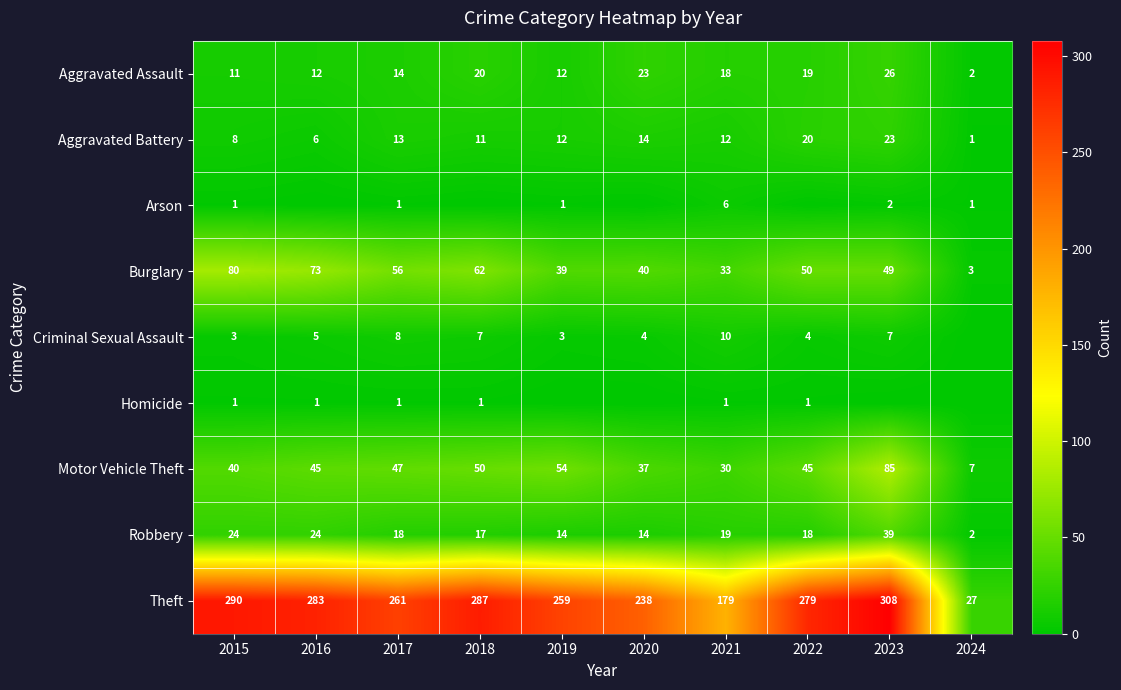

At which label does Theft first exceed 279?

2015